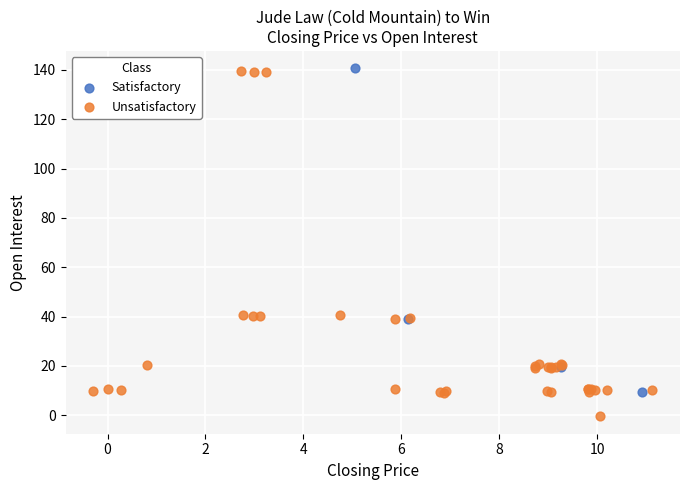

Which series has the largest Y range (max minus min)?

Unsatisfactory